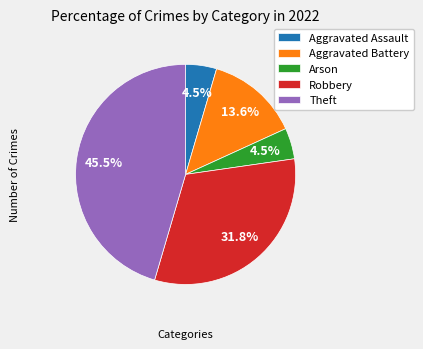

How much of the chart is everything except Aggravated Assault?

95.5%